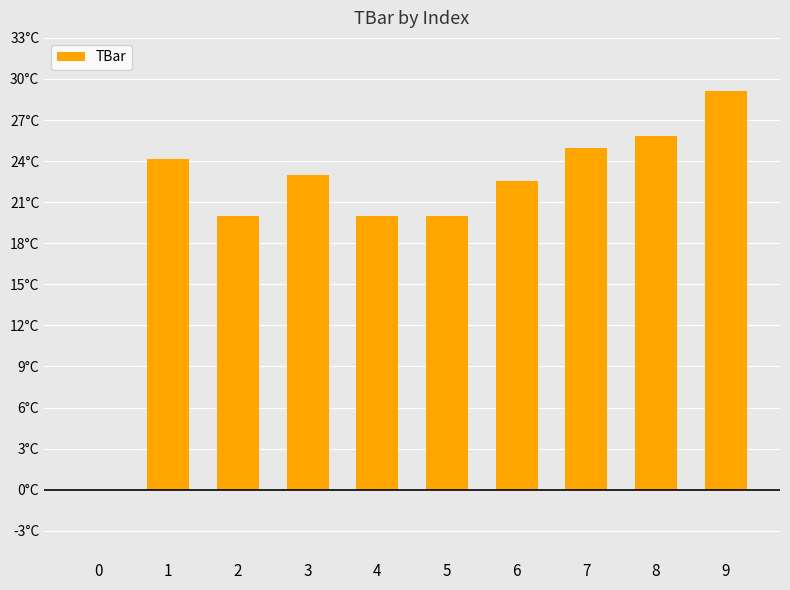

How many bars are there in total?

10